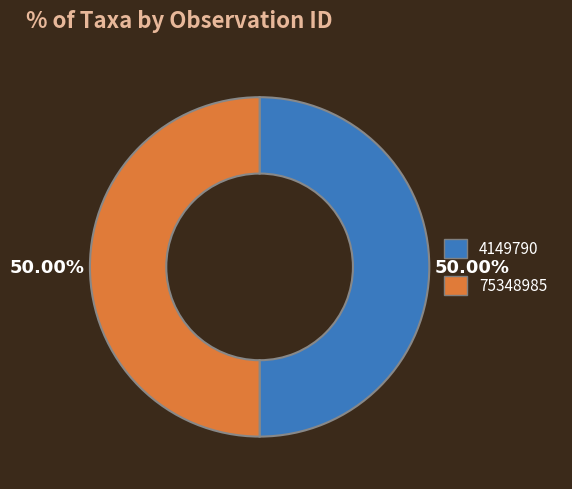

What is the ratio of the value at 75348985 to the value at 4149790?

1.0